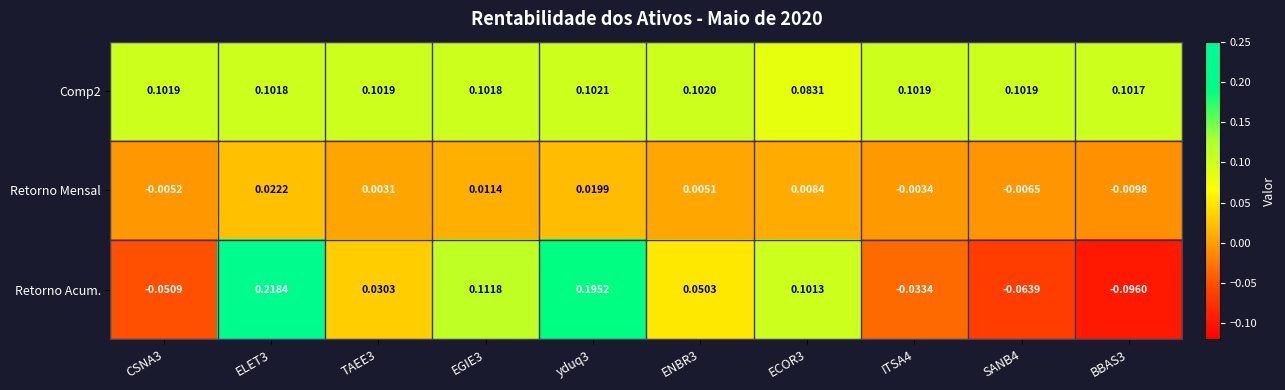

Is the value of Retorno Mensal at SANB4 greater than the value of Retorno Acum. at yduq3?

No